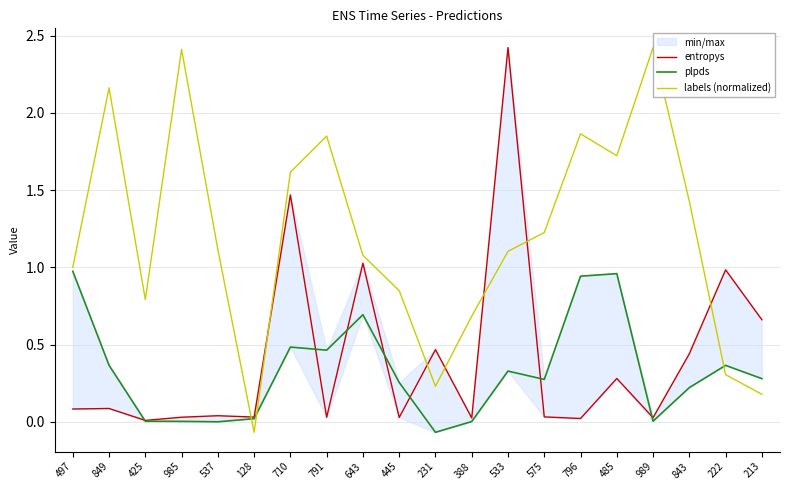

Which series has the largest total across all categories?

labels (normalized)